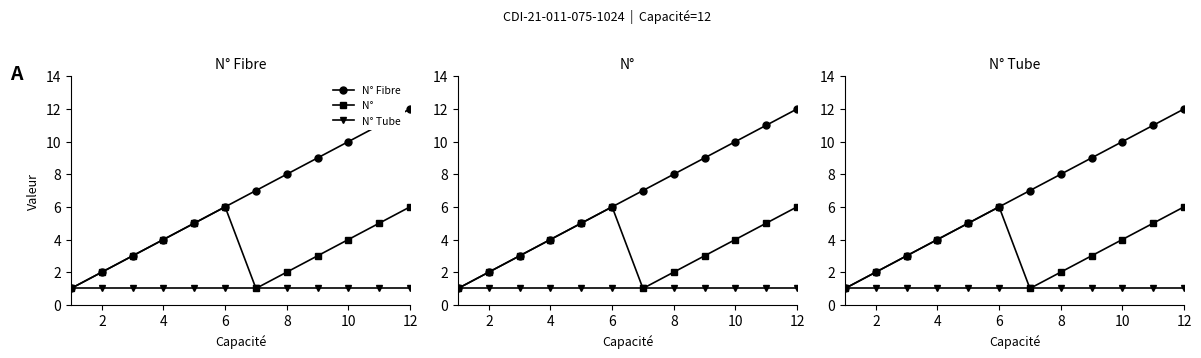

What is the maximum value for N° Tube?

1